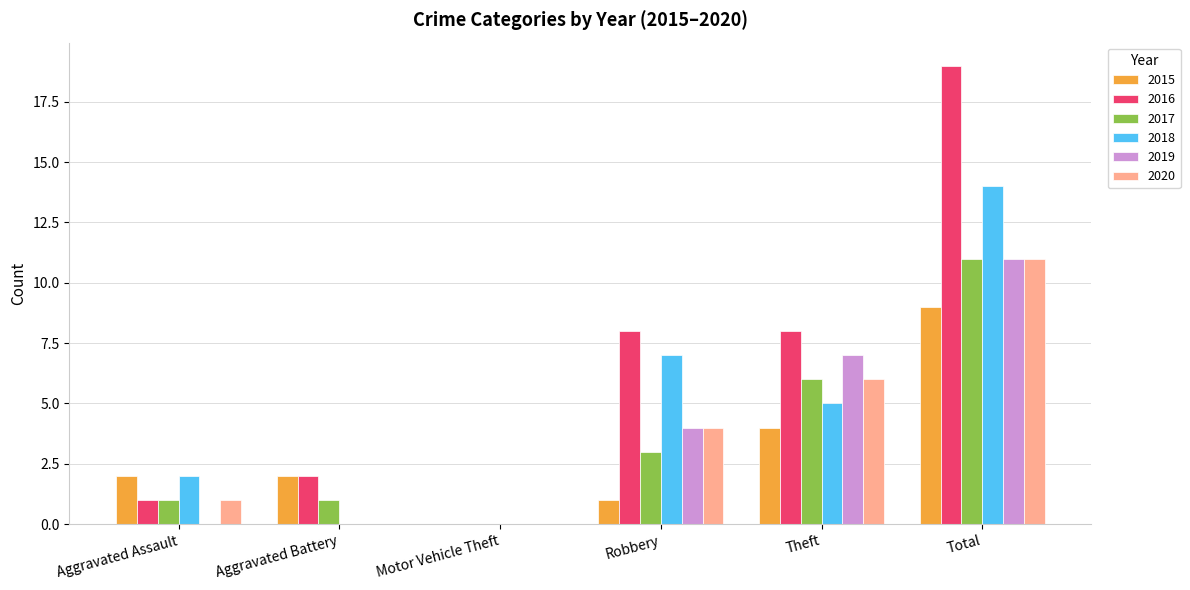

Reading left to right, transcribe all the data shown in this chart.

2015: 2	2	0	1	4	9
2016: 1	2	0	8	8	19
2017: 1	1	0	3	6	11
2018: 2	0	0	7	5	14
2019: 0	0	0	4	7	11
2020: 1	0	0	4	6	11